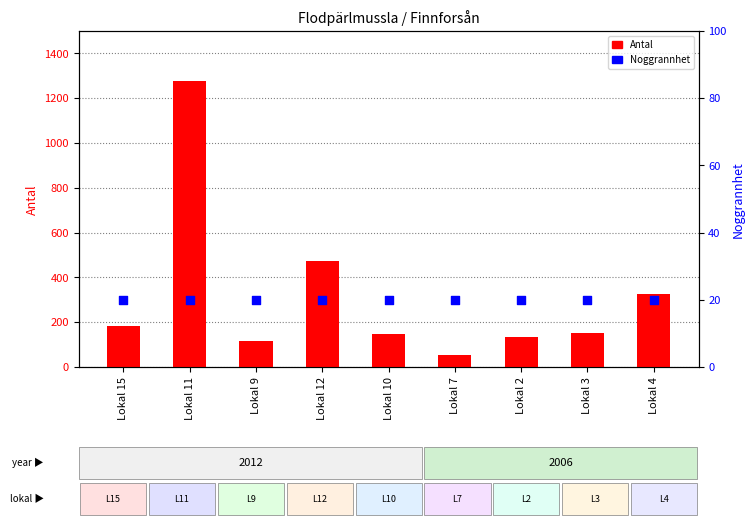

Which series contains the highest Y value?

Antal